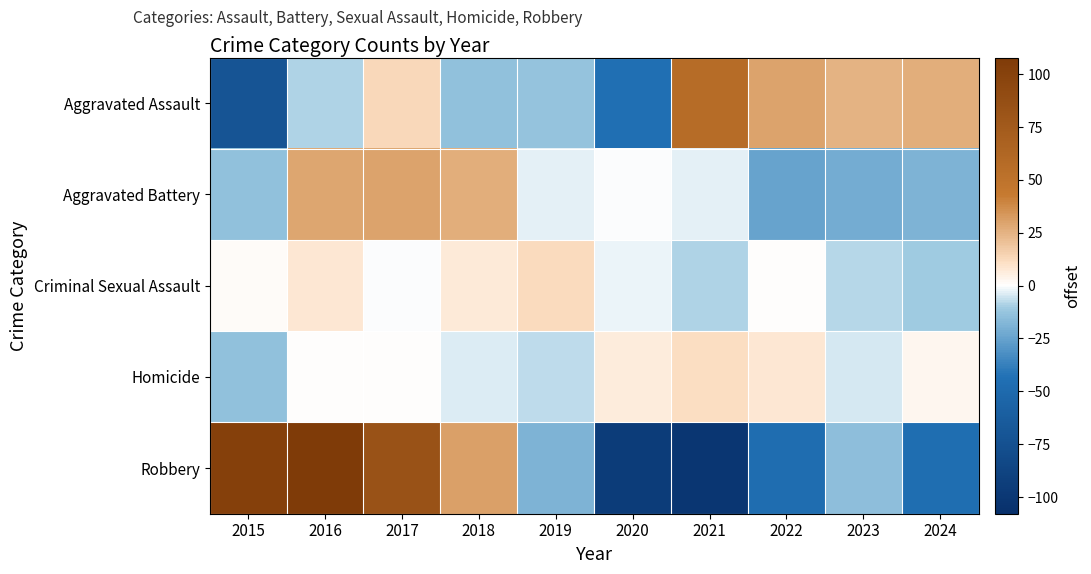

Which has a higher value, 2020 or 2018?

2018